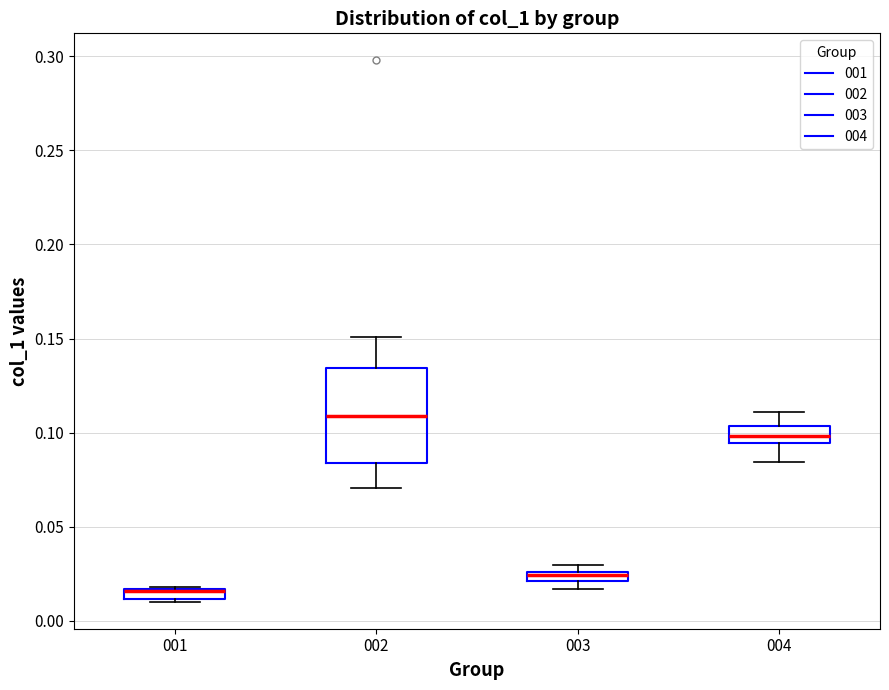

Comparing the boxes themselves (not the whiskers), which one is the tallest?

002